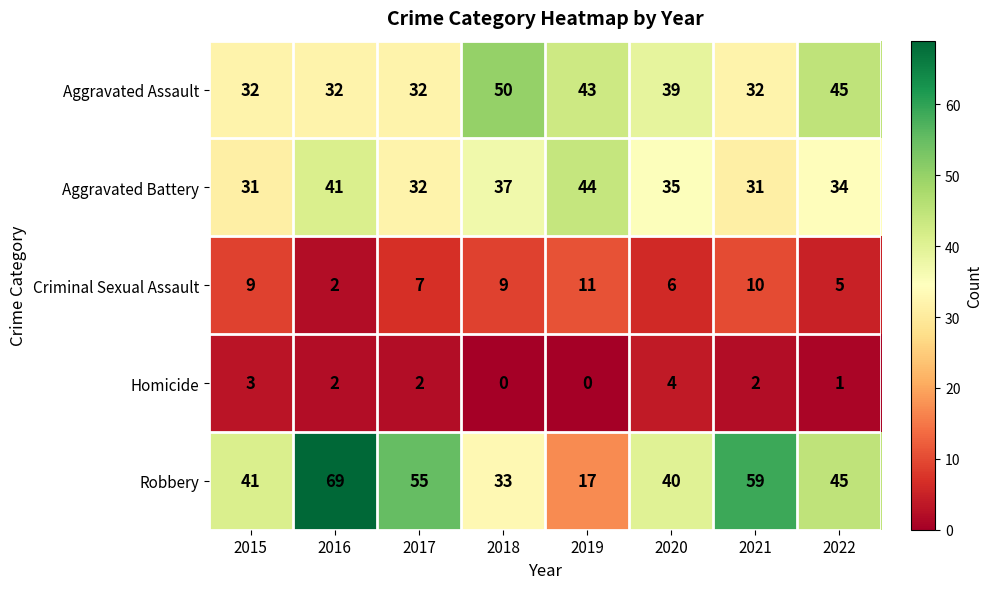

How many categories are shown in the chart?

8